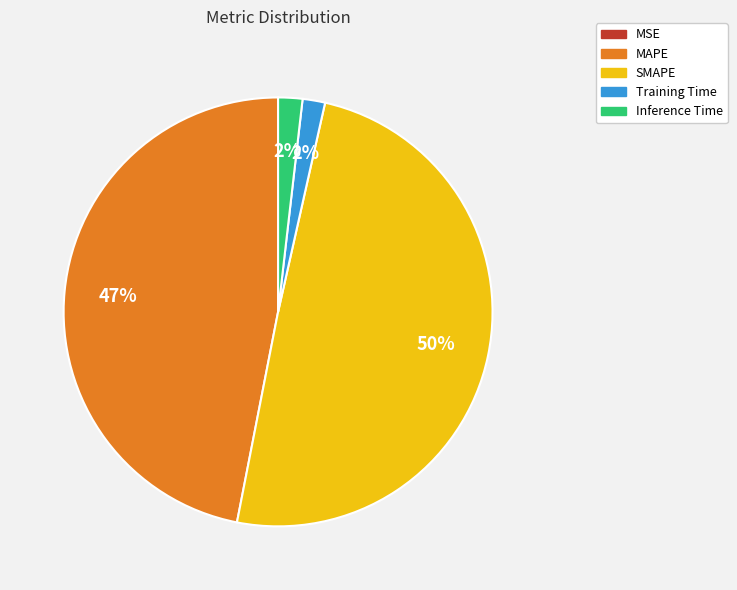

Is there any slice that represents more than half of the pie?

No